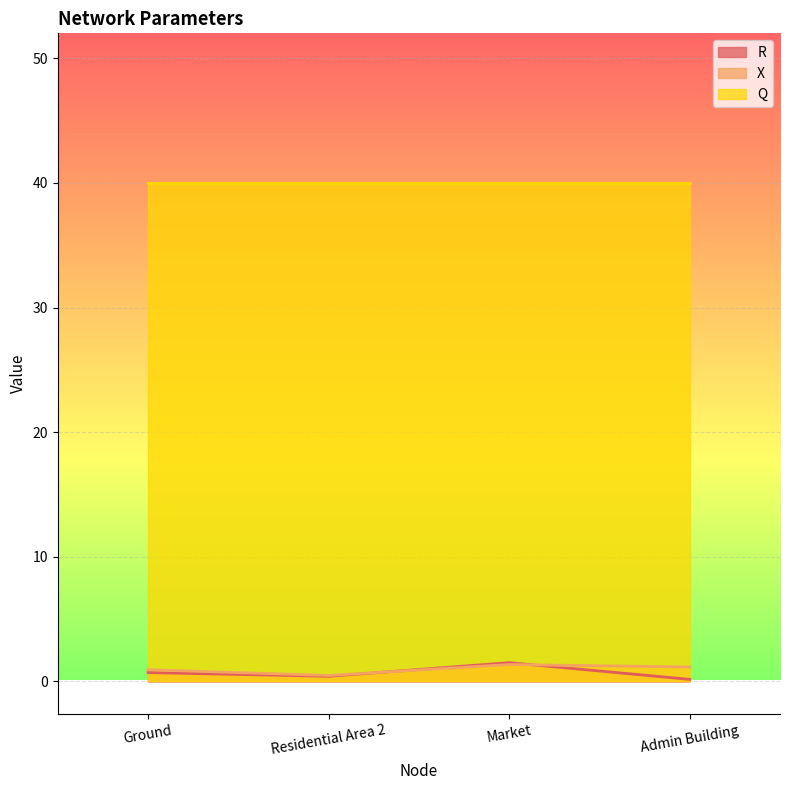

At which label is X closest to 0?

Residential Area 2